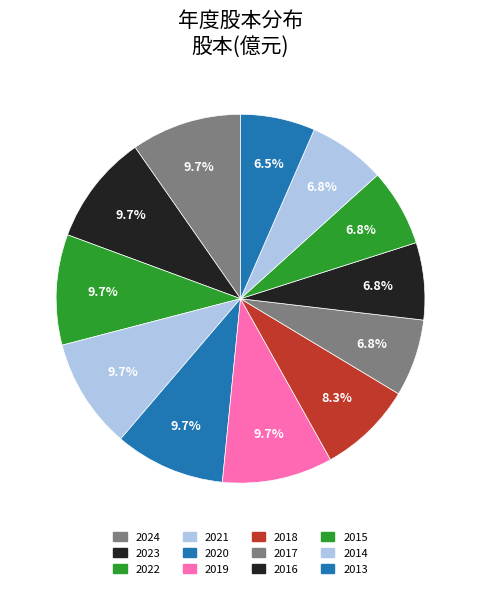

Does 2018 account for over 50% of the chart?

No